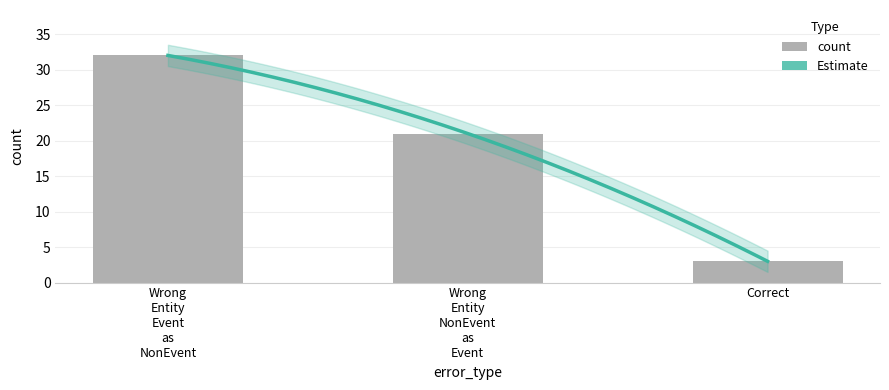

What is the value of the 1st bar from the left?

32